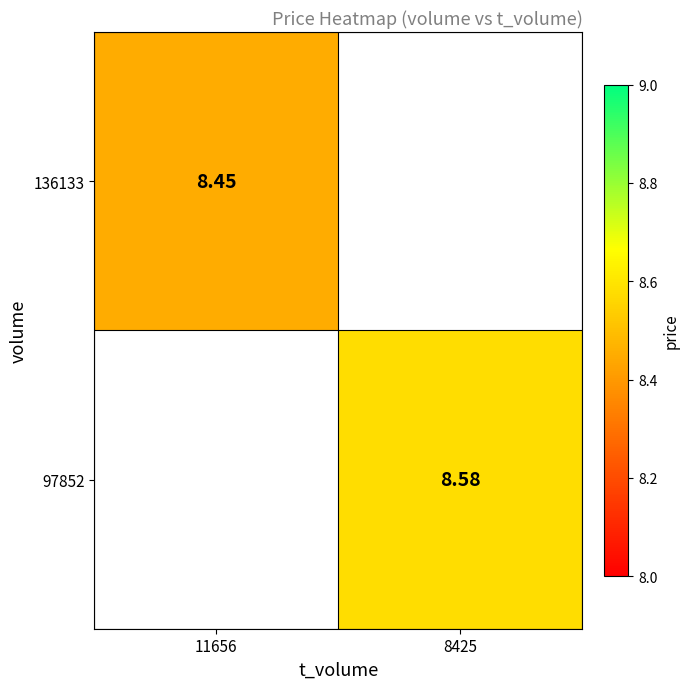

Which category has the highest value in the 136133 series?

11656